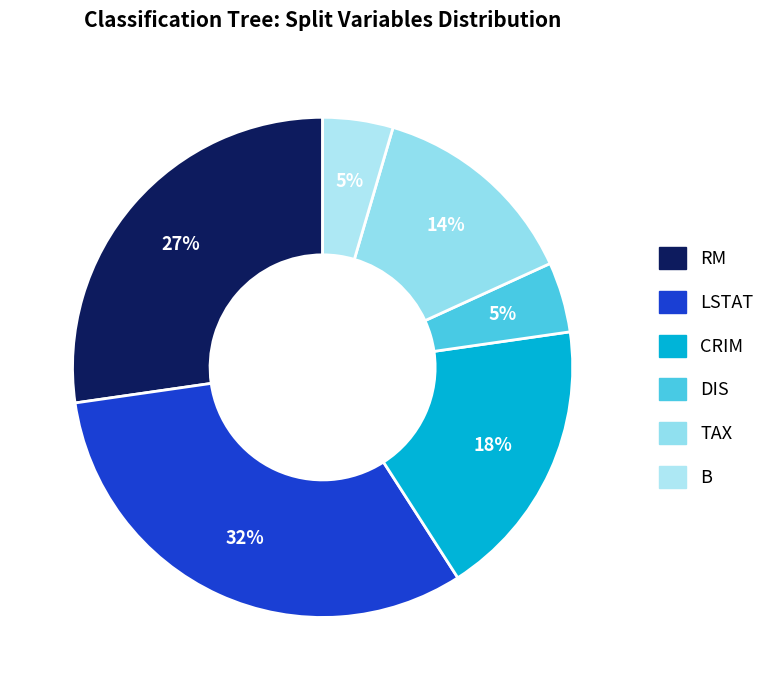

To the nearest percent, what percentage of the pie is CRIM?

18%